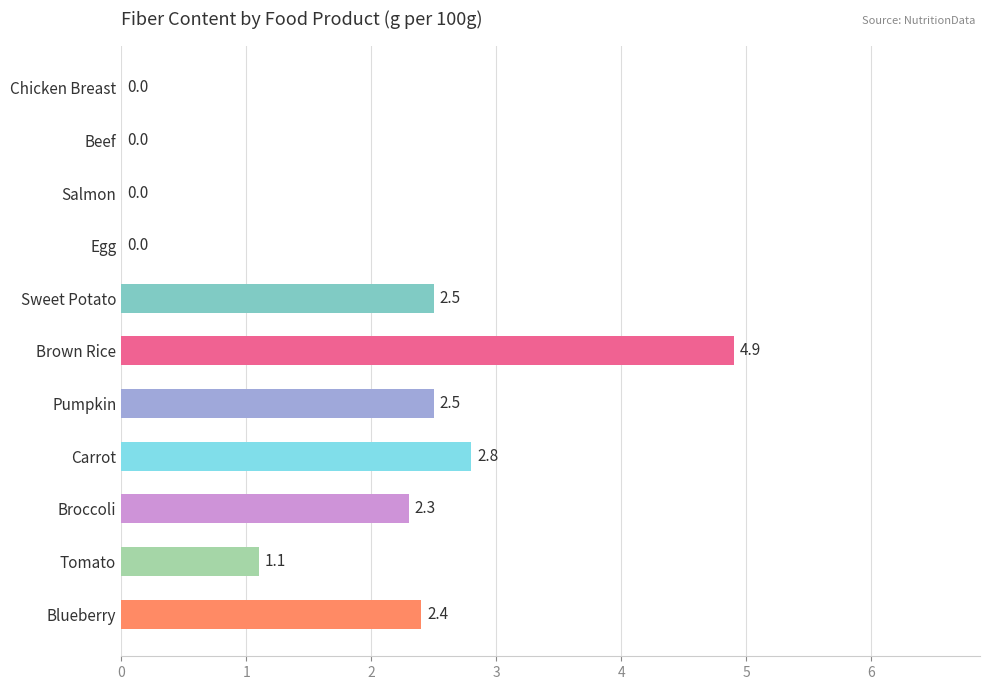

Reading top to bottom, what are all the values shown in this chart?

Chicken Breast=0.0	Beef=0.0	Salmon=0.0	Egg=0.0	Sweet Potato=2.5	Brown Rice=4.9	Pumpkin=2.5	Carrot=2.8	Broccoli=2.3	Tomato=1.1	Blueberry=2.4